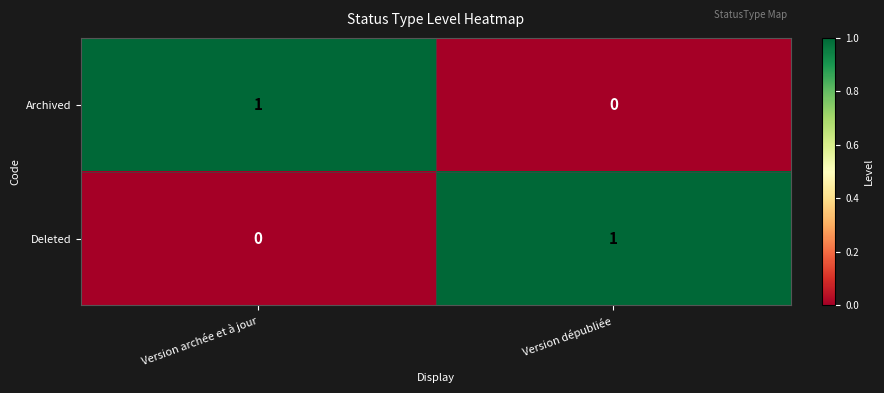

List the labels in order of Deleted value, largest first.

Version dépubliée, Version archée et à jour